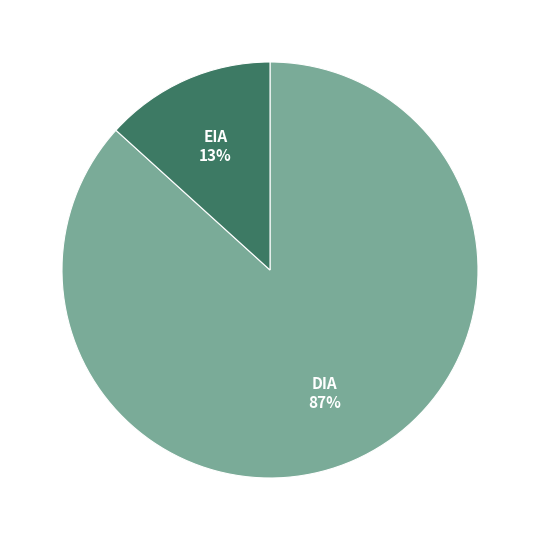

Which has a higher value, EIA or DIA?

DIA